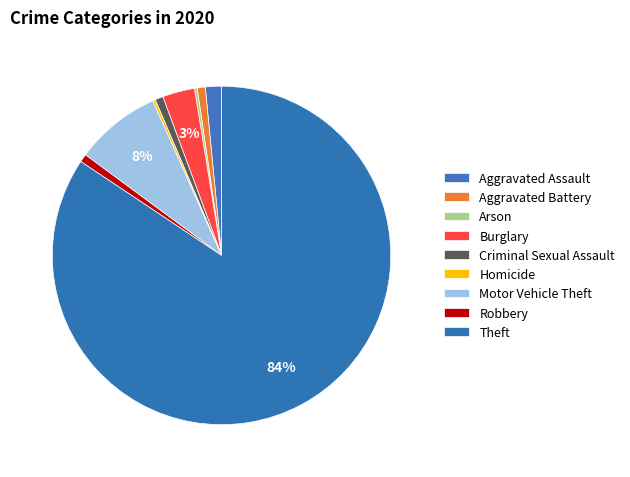

Is Arson the majority of the pie?

No